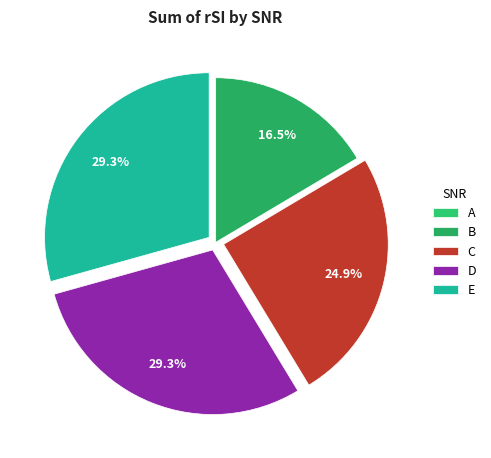

To the nearest percent, what is the difference between the largest and smallest slice percentages?

29%